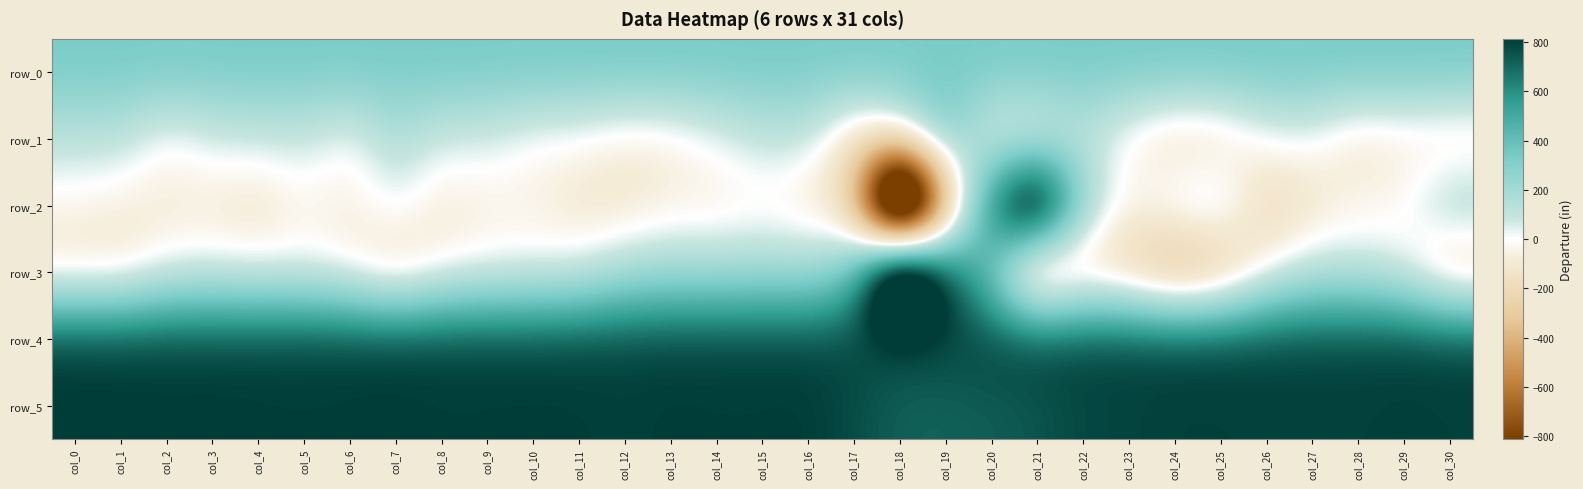

Rank the series at col_15 from lowest to highest value.

row_2, row_1, row_3, row_0, row_4, row_5